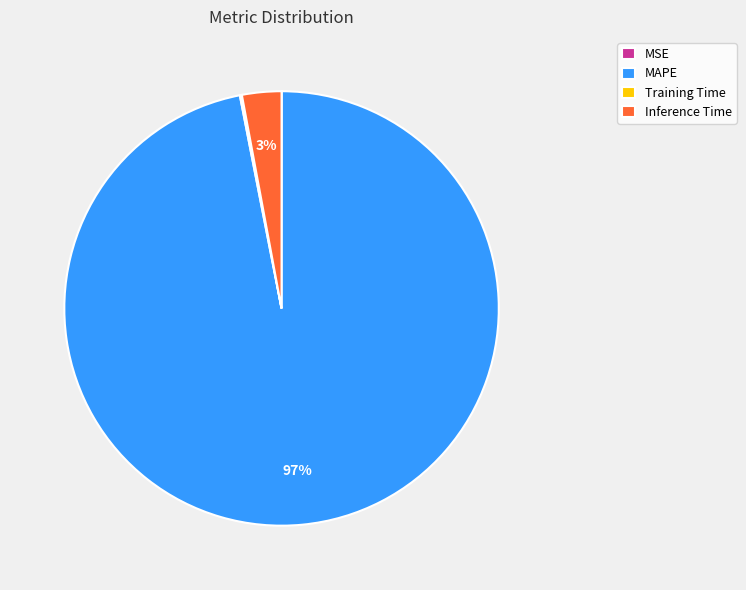

What percentage is the Inference Time slice, to the nearest percent?

3%